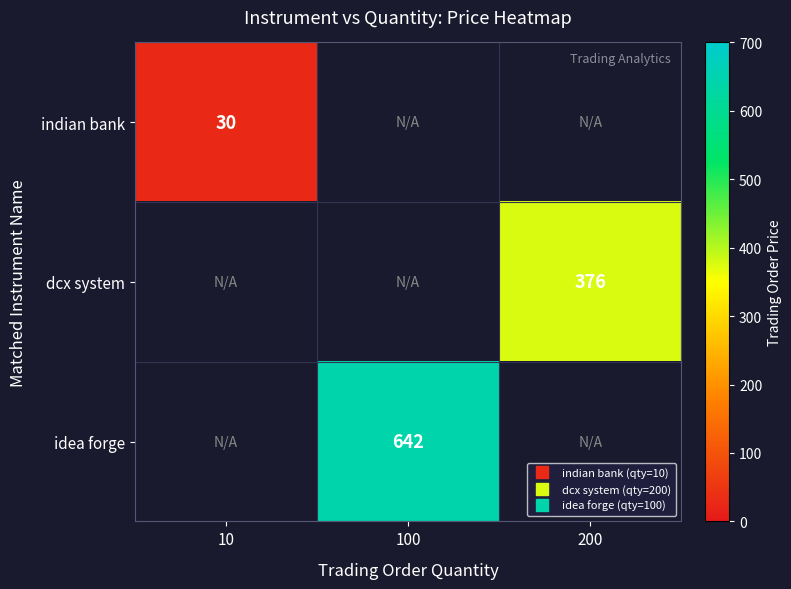

True or false: dcx system has a value of 376.0 at 200.

True